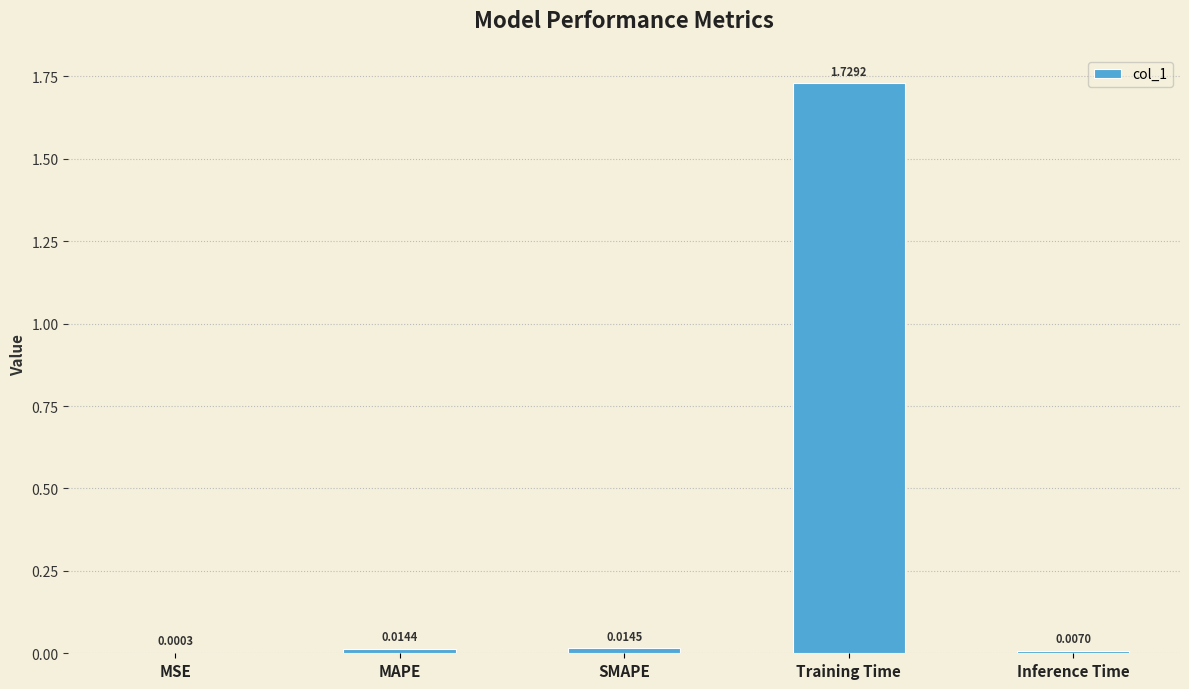

Which label corresponds to the largest value in the chart?

Training Time